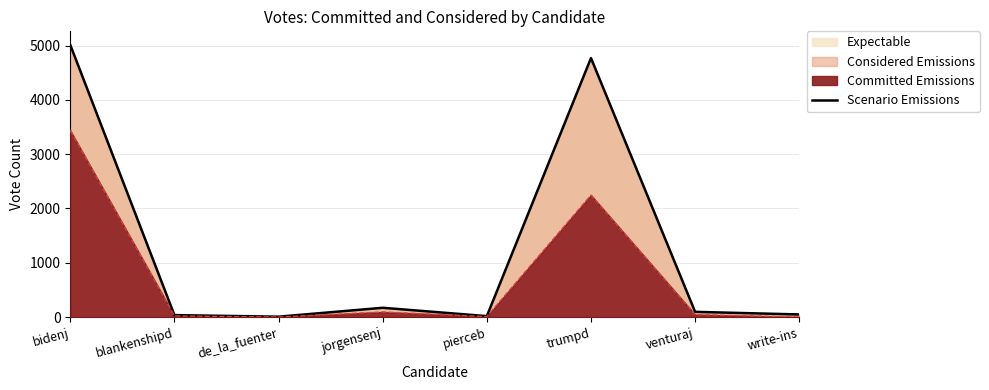

Which has a higher value, pierceb or trumpd?

trumpd